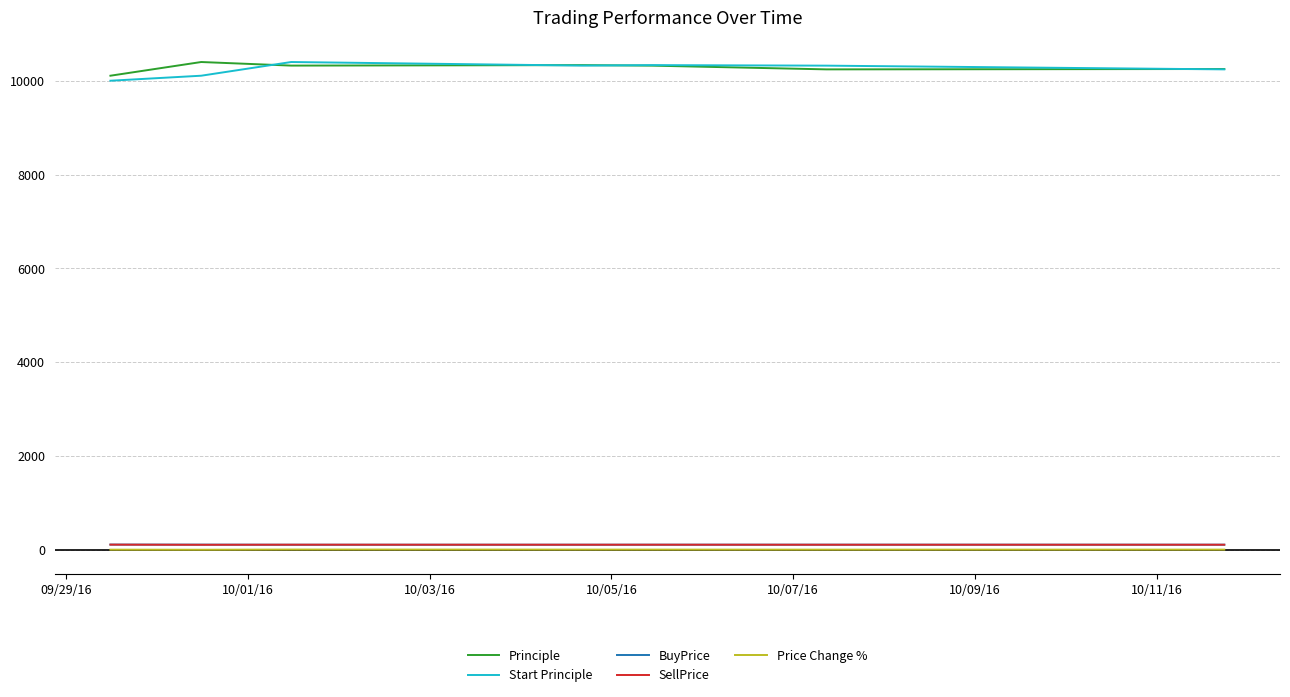

What is the minimum value for Start Principle?

10000.0